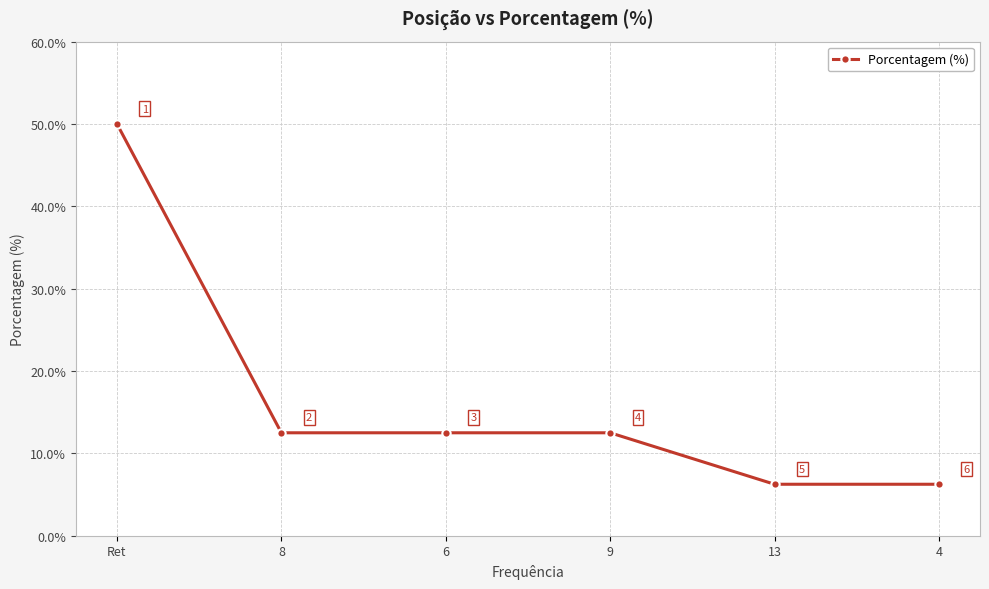

What is the label of the 4th point from the left?

9